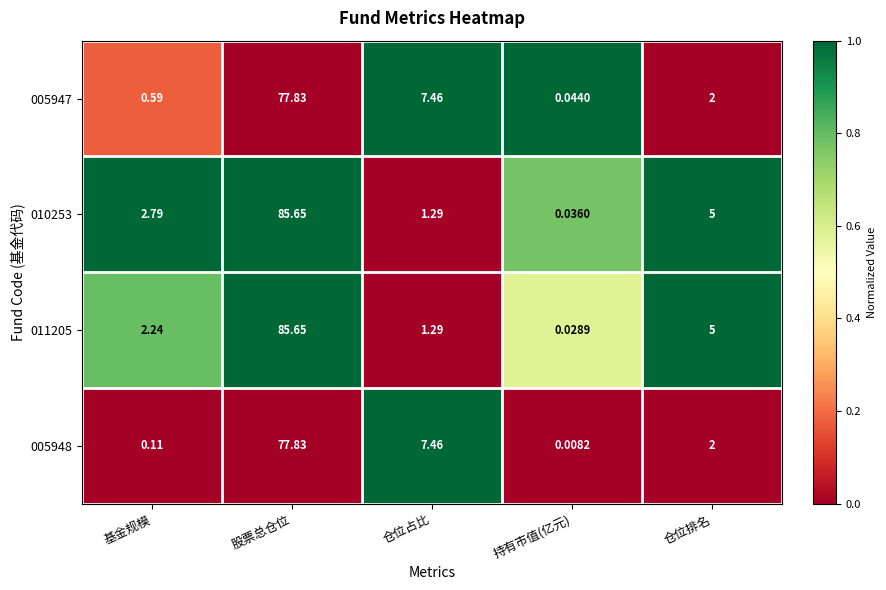

At which category is the sum across all series the highest?

股票总仓位